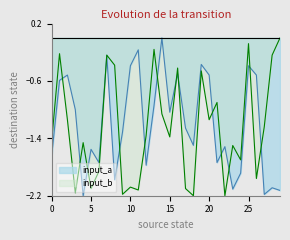

Does the chart display data point markers on the line(s)?

No